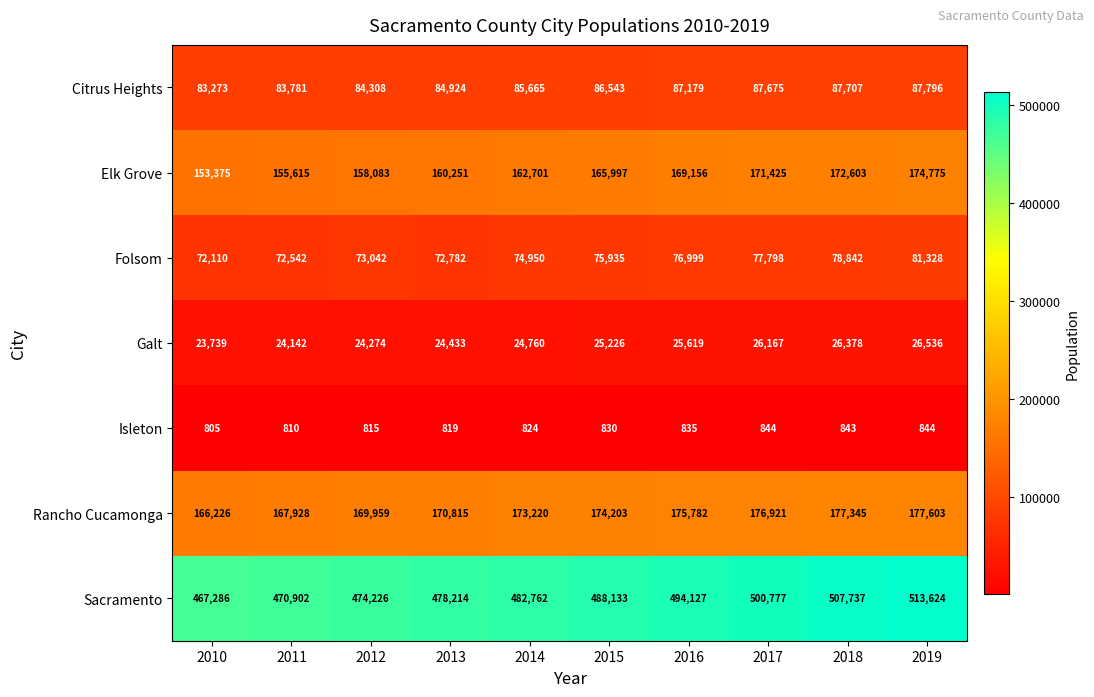

Count the number of categories in the chart.

10